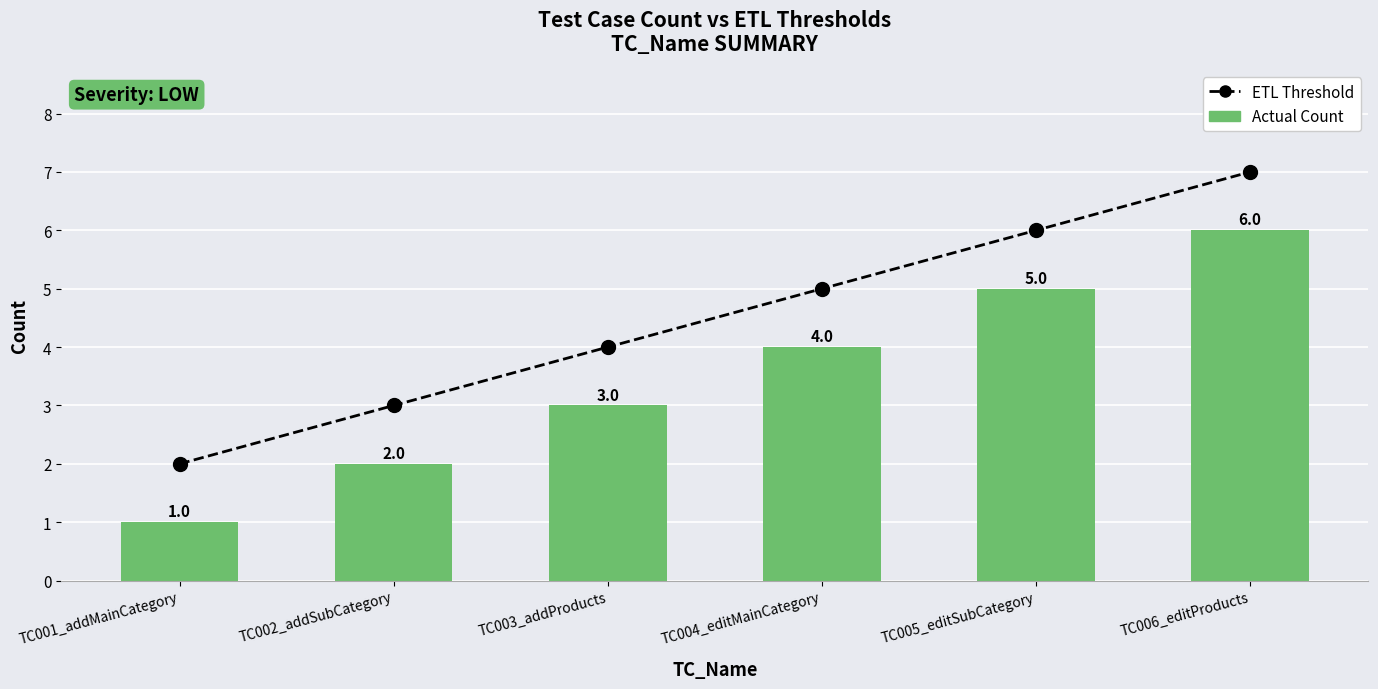

Reading left to right, list all the values displayed in this chart.

ETL Threshold: TC001_addMainCategory=2	TC002_addSubCategory=3	TC003_addProducts=4	TC004_editMainCategory=5	TC005_editSubCategory=6	TC006_editProducts=7
Actual Count: TC001_addMainCategory=1	TC002_addSubCategory=2	TC003_addProducts=3	TC004_editMainCategory=4	TC005_editSubCategory=5	TC006_editProducts=6